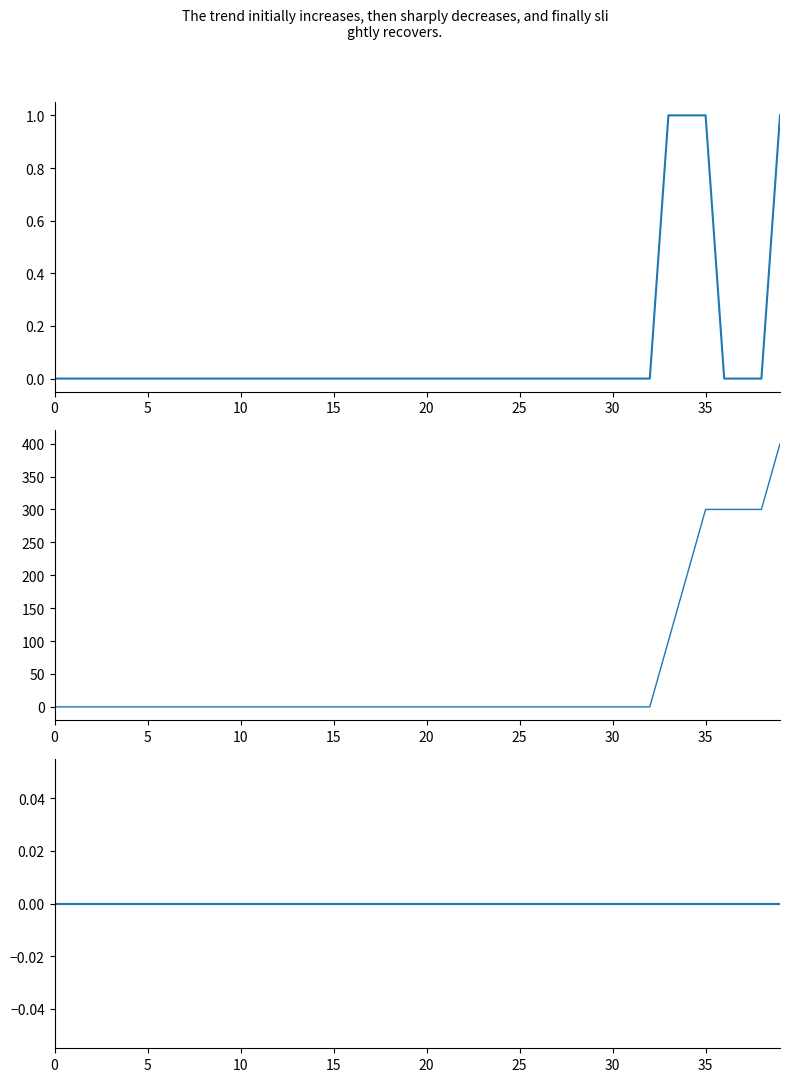

Reading left to right, transcribe all the data shown in this chart.

Min: 0	0	0	0	0	0	0	0	0	0	0	0	0	0	0	0	0	0	0	0	0	0	0	0	0	0	0	0	0	0	0	0	0	1	1	1	0	0	0	1
Min cumulative: 0	0	0	0	0	0	0	0	0	0	0	0	0	0	0	0	0	0	0	0	0	0	0	0	0	0	0	0	0	0	0	0	0	100	200	300	300	300	300	400
Base Min: 0	0	0	0	0	0	0	0	0	0	0	0	0	0	0	0	0	0	0	0	0	0	0	0	0	0	0	0	0	0	0	0	0	0	0	0	0	0	0	0